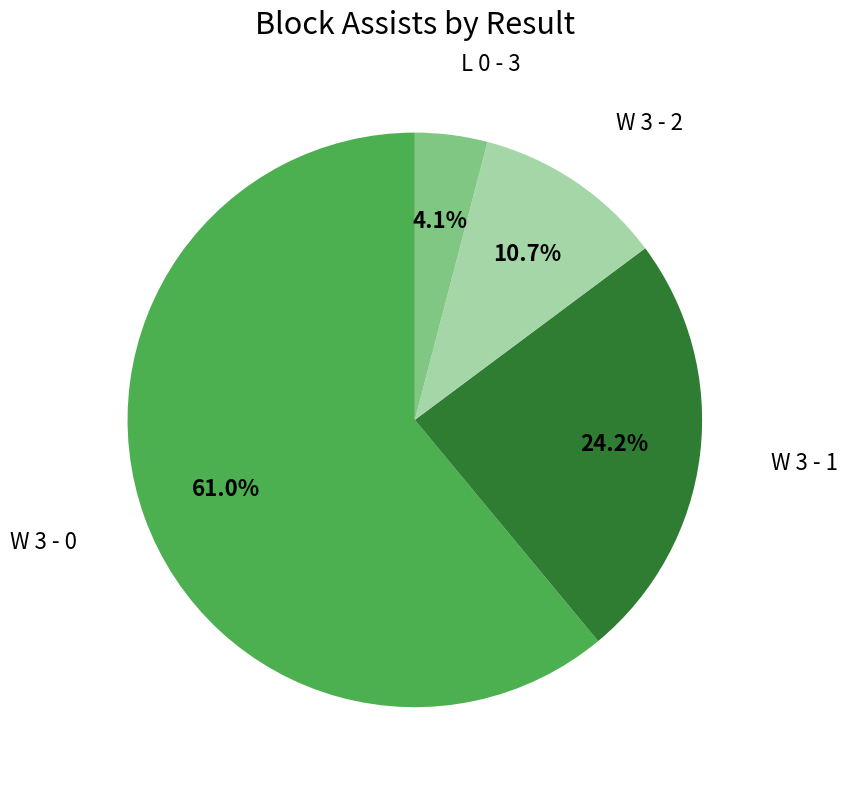

Is there a majority slice in this chart?

Yes